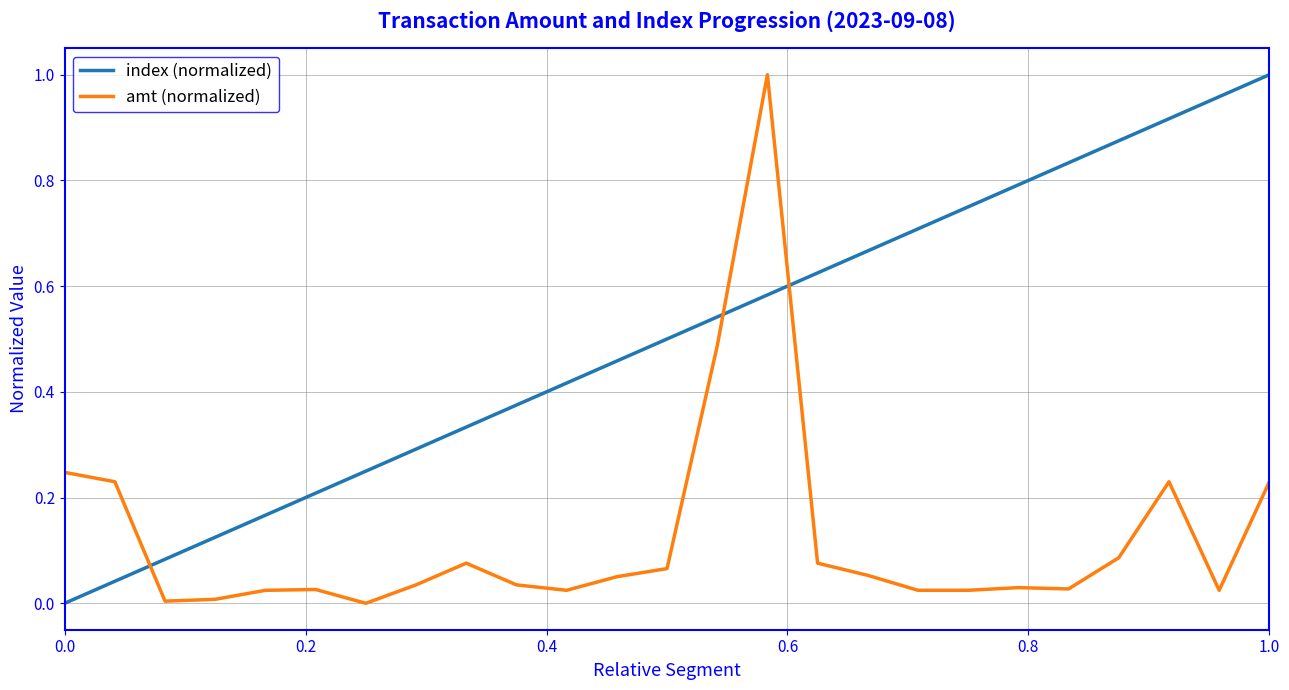

Rank the series by their average value, from lowest to highest.

amt (normalized), index (normalized)